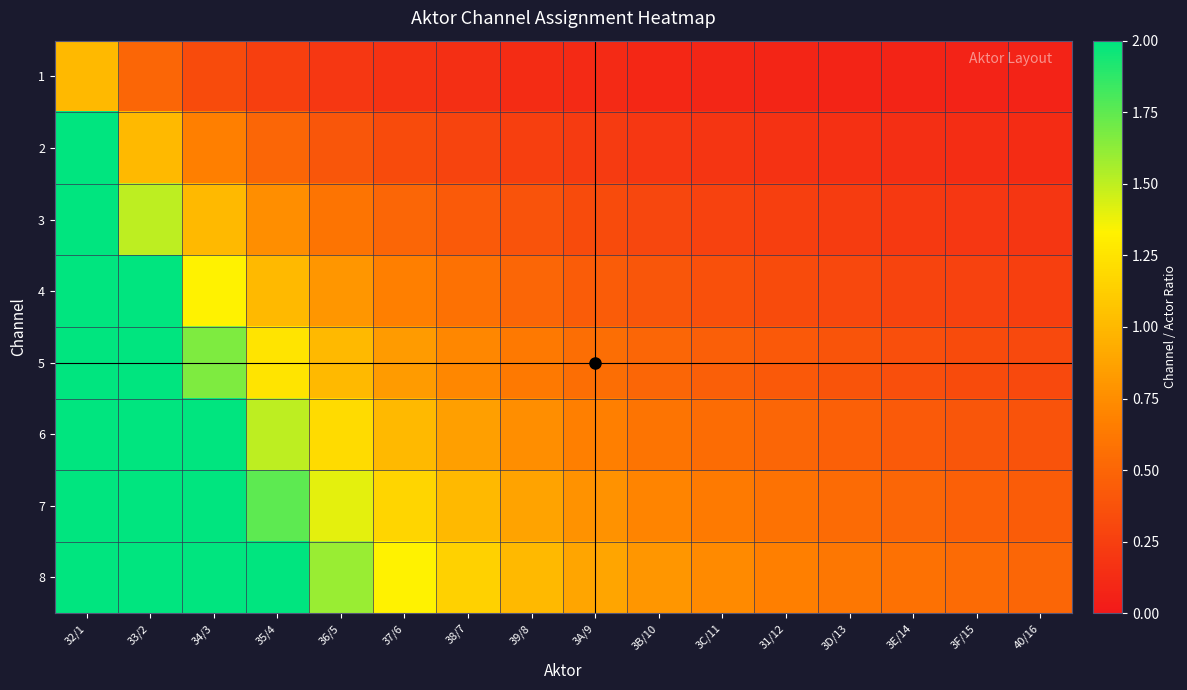

Which has a higher value, 32/1 or 37/6?

32/1